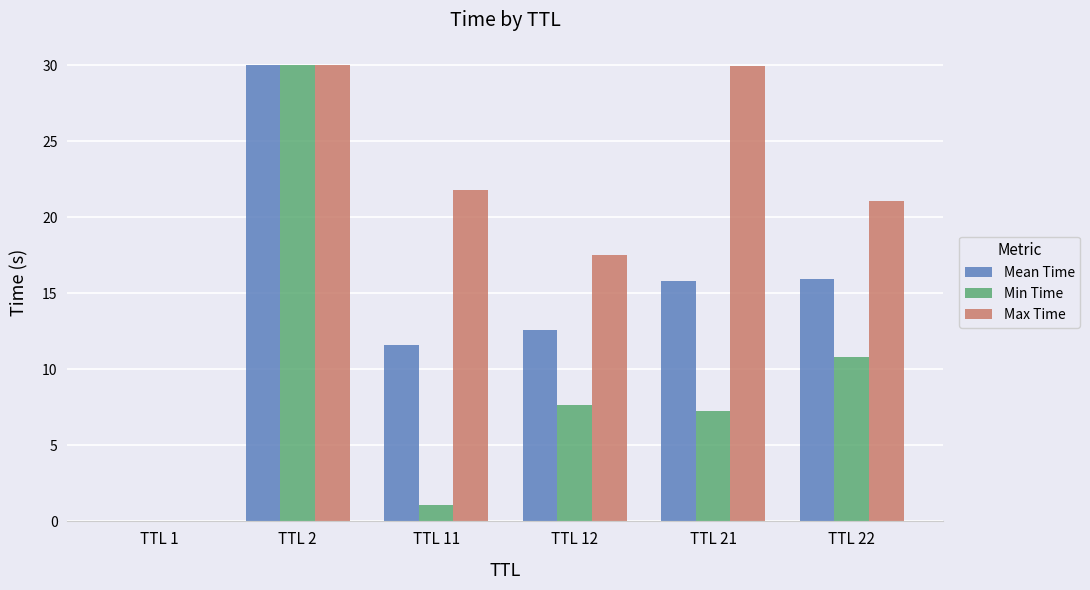

What is the maximum value for Max Time?

30.0